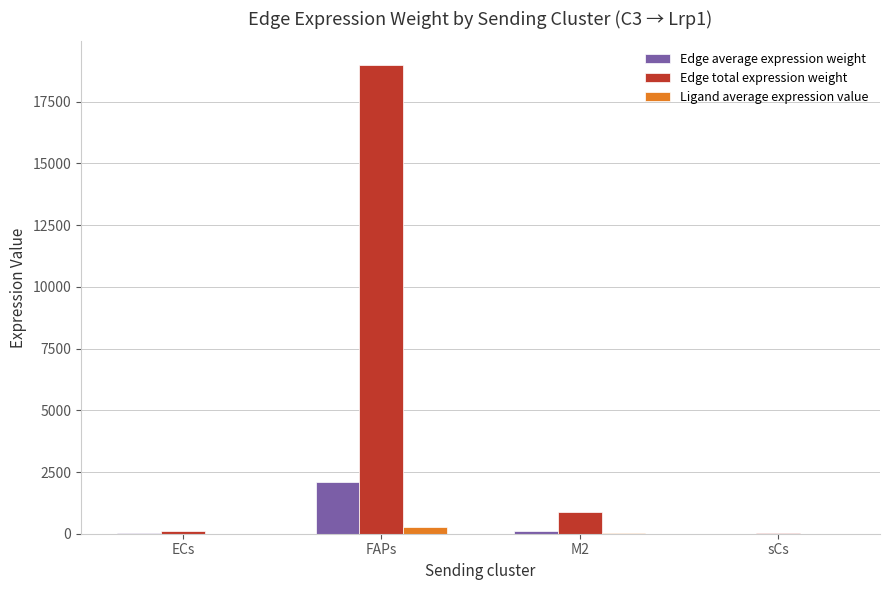

How many groups of bars are there?

4